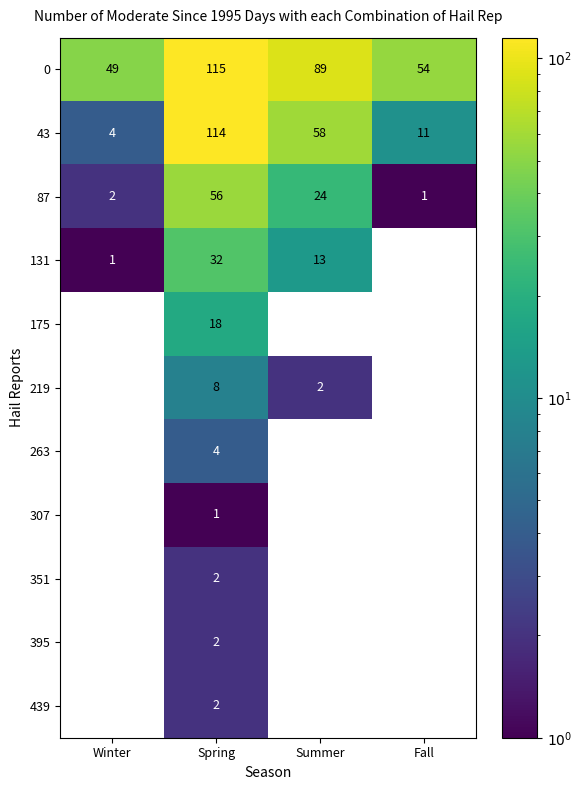

What is the spread (max minus min) of values at Fall?

53.0